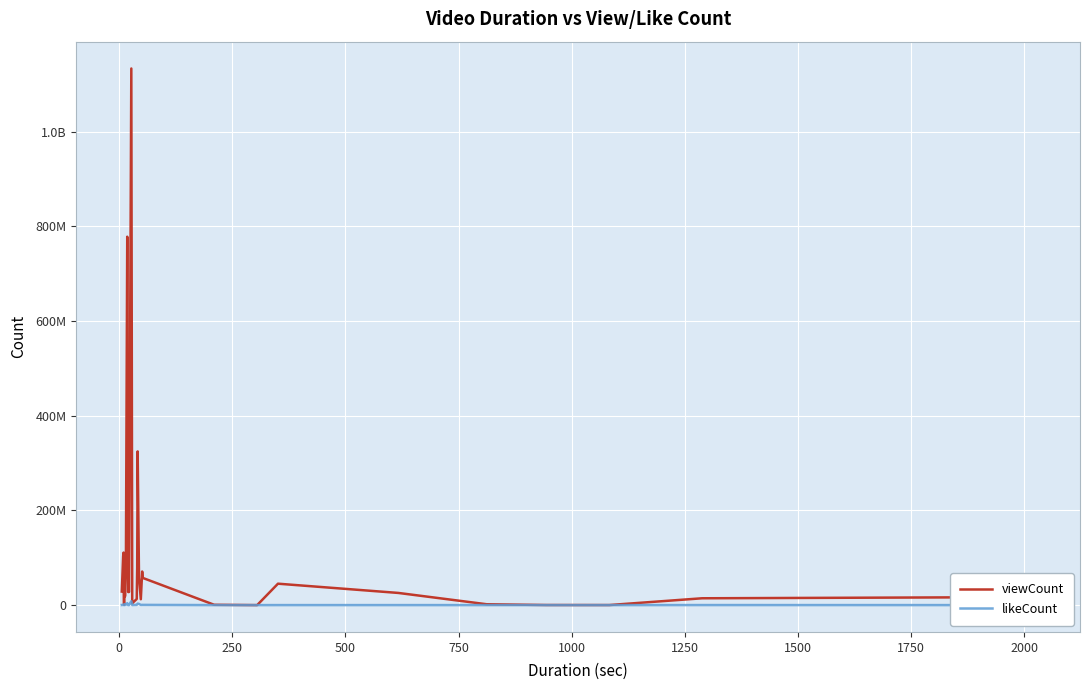

What is the difference between the second highest and second lowest values in the likeCount series?

4044130